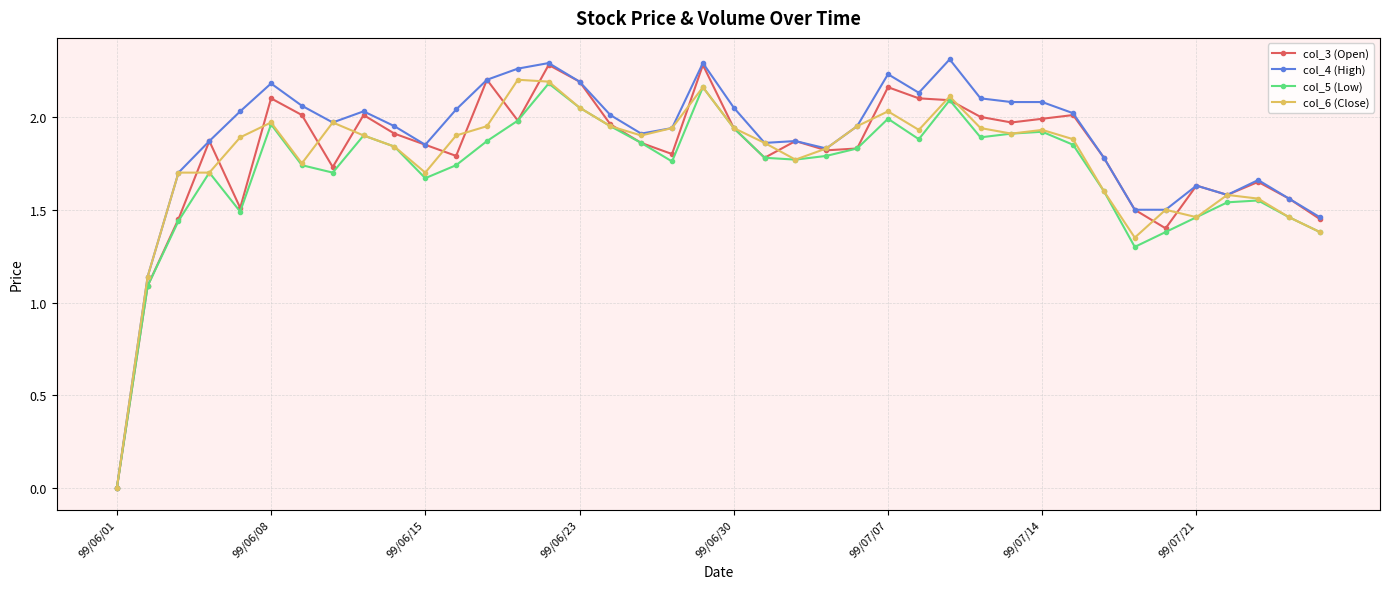

True or false: col_6 (Close) has more than 2 points higher than both neighbors.

True